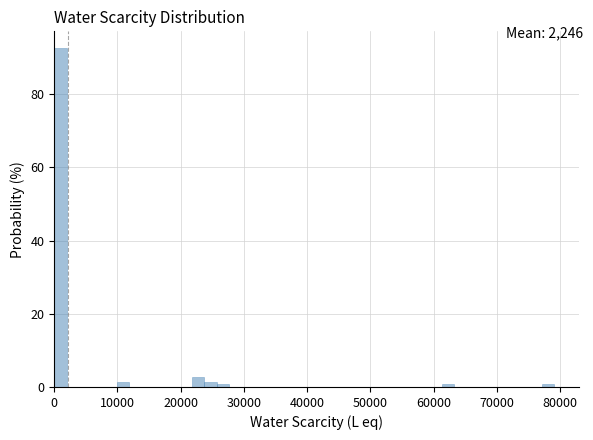

Around what value on the x-axis is the tallest bar? Give the approximate position of its centre, as read against the axis.

1000